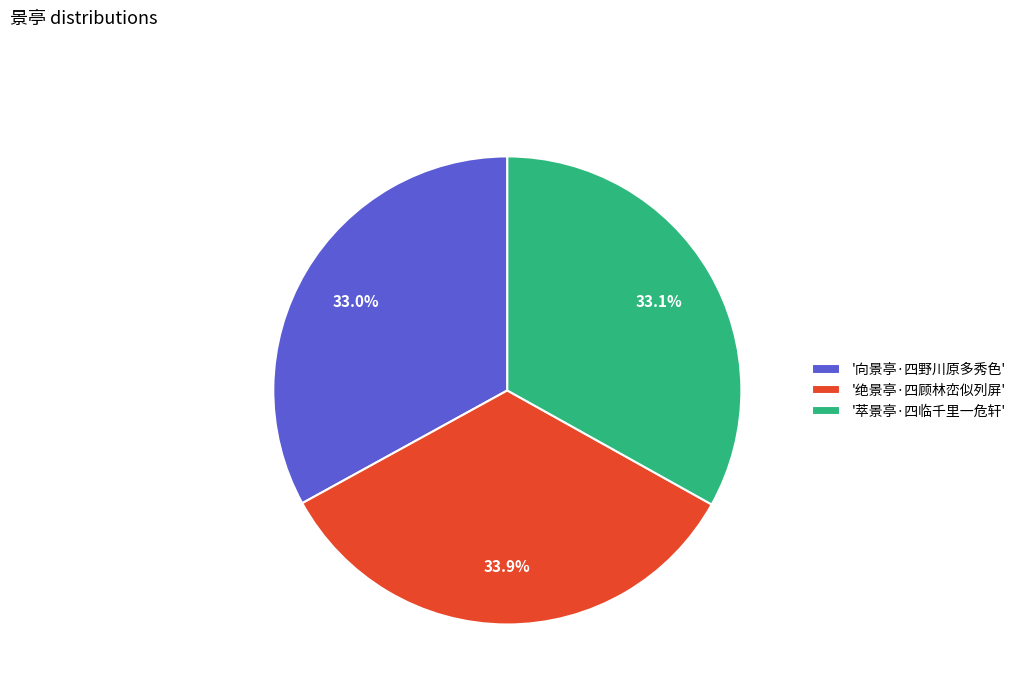

Count the number of slices in the pie.

3